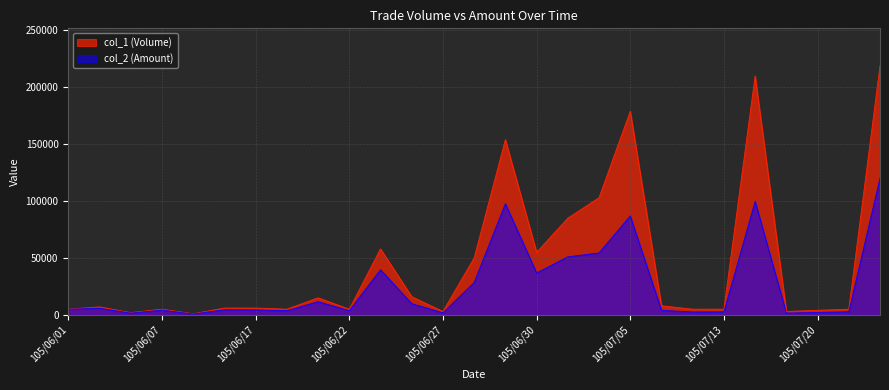

True or false: col_2 (Amount) and col_1 (Volume) cross at least once.

False